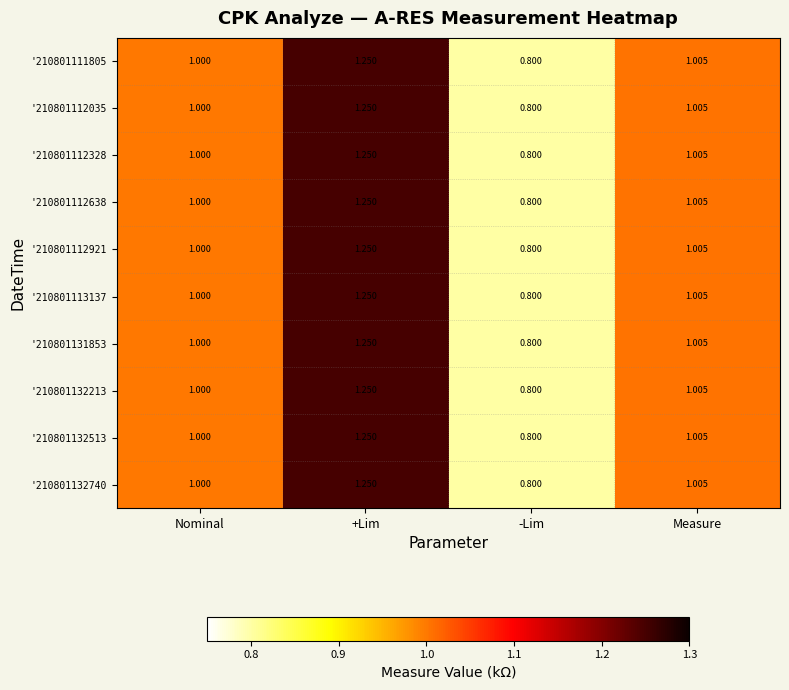

Is the value of '210801112638 at -Lim greater than the value of '210801111805 at +Lim?

No